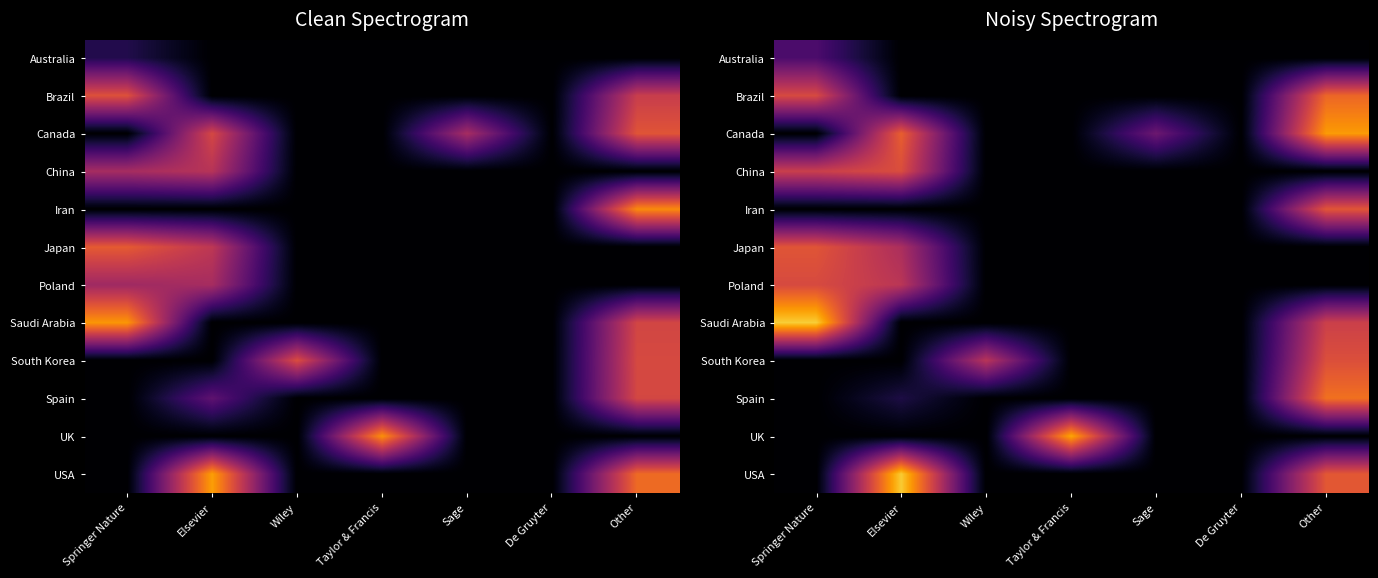

The value of USA at Other is 3113.1. True or false?

False